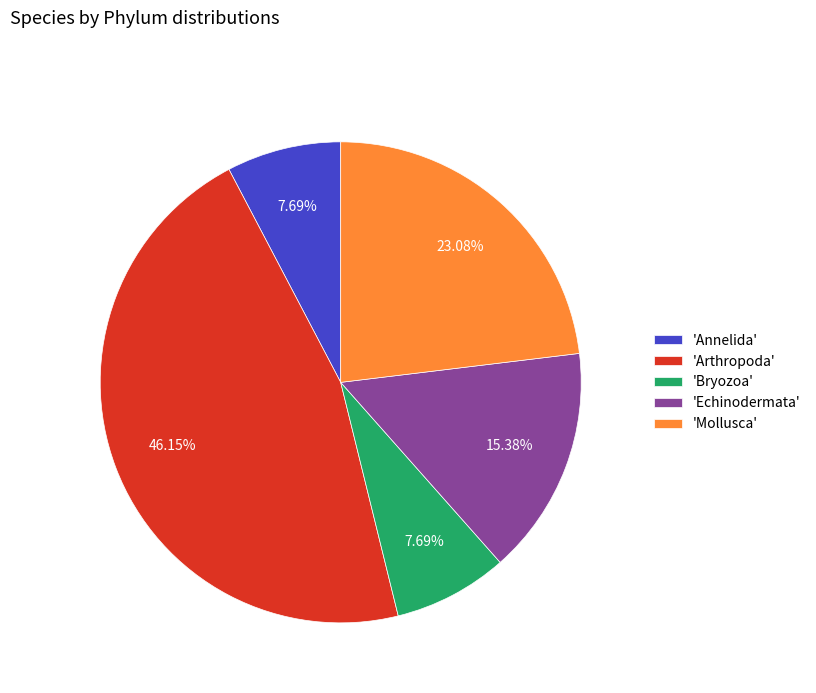

Which slice is the largest?

'Arthropoda'